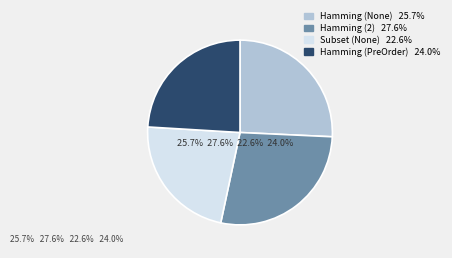

How many slices are in this pie chart?

4